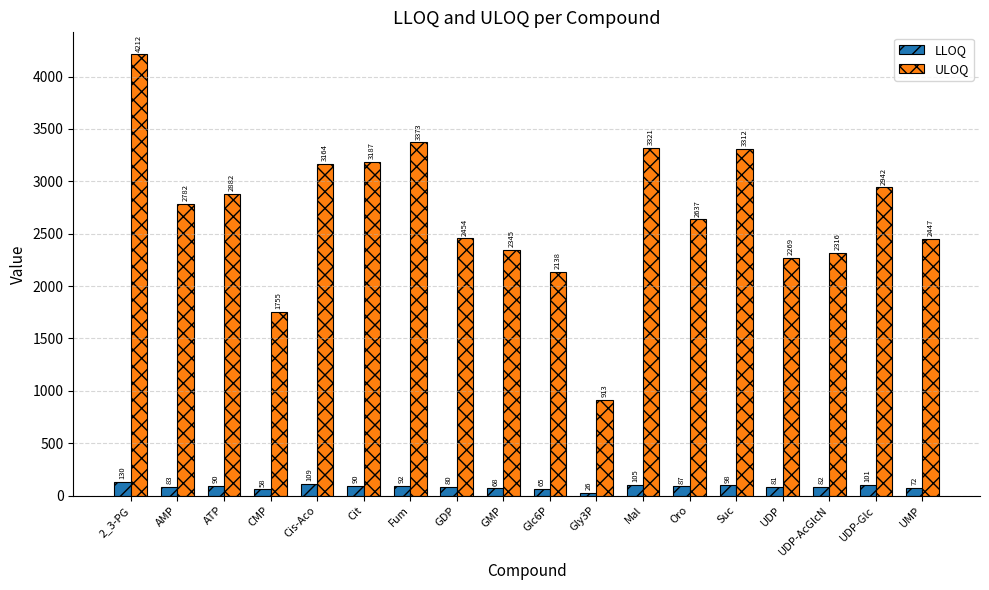

Is the value of ULOQ at AMP greater than the value of LLOQ at Suc?

Yes